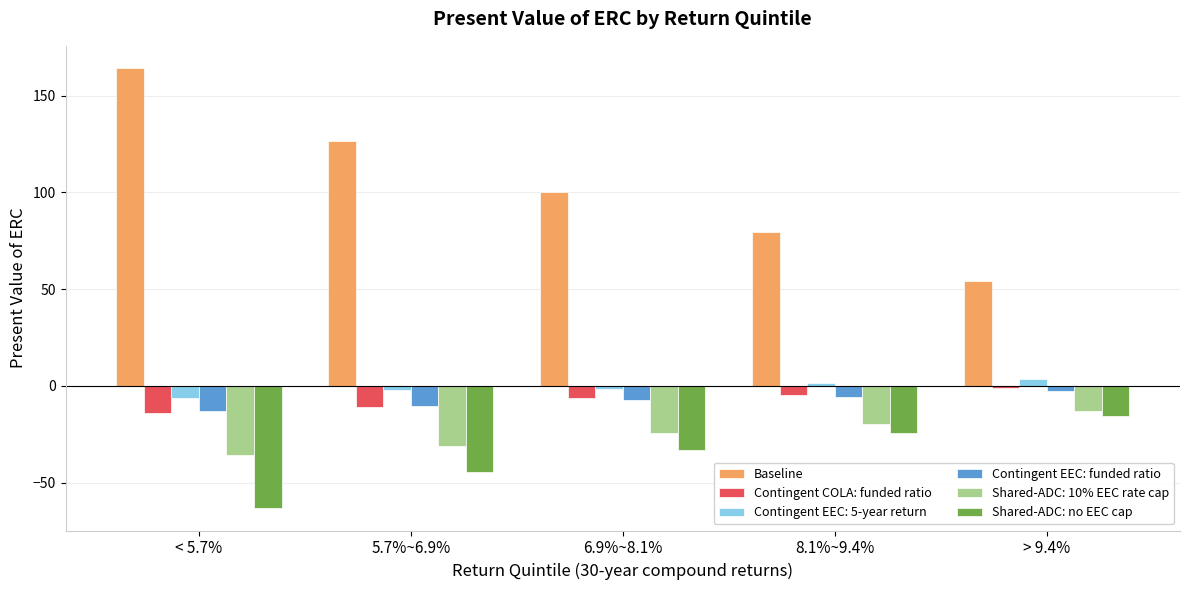

The Contingent COLA: funded ratio series shows -4.6 at 8.1%~9.4%. True or false?

True